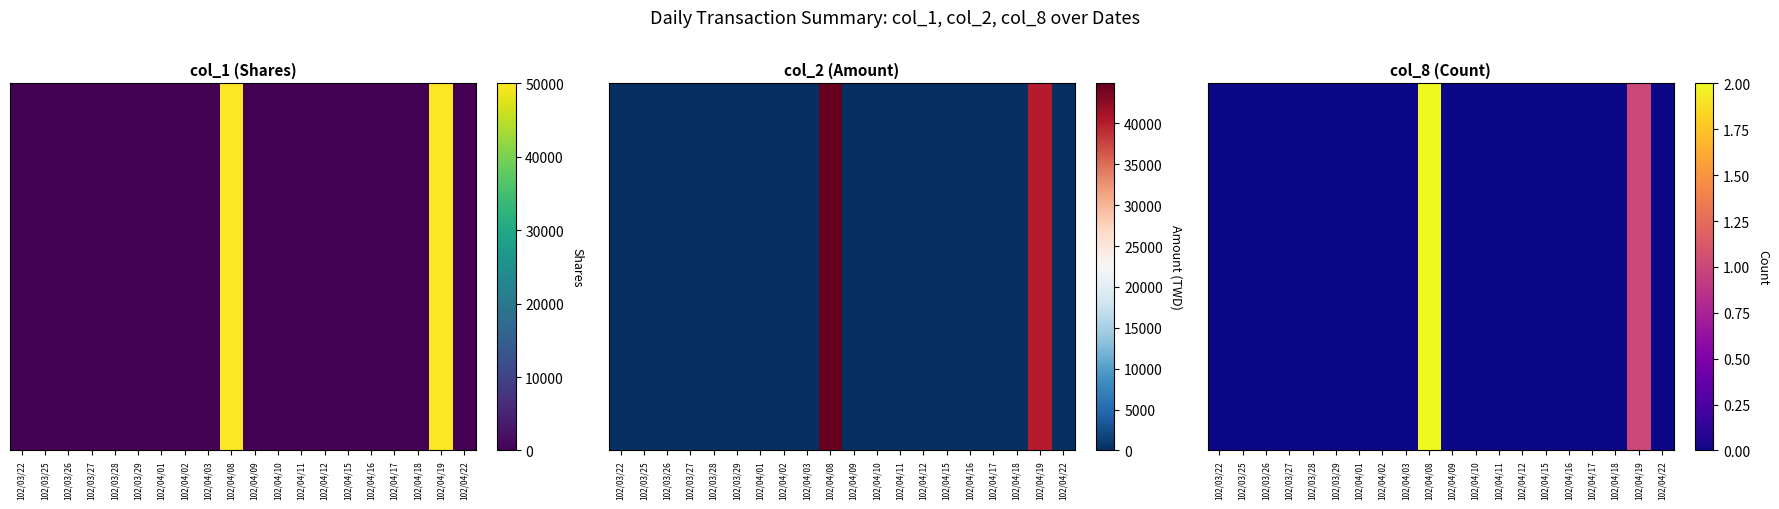

Reading left to right, what are all the values shown in this chart?

102/03/22=0	102/03/25=0	102/03/26=0	102/03/27=0	102/03/28=0	102/03/29=0	102/04/01=0	102/04/02=0	102/04/03=0	102/04/08=2	102/04/09=0	102/04/10=0	102/04/11=0	102/04/12=0	102/04/15=0	102/04/16=0	102/04/17=0	102/04/18=0	102/04/19=1	102/04/22=0